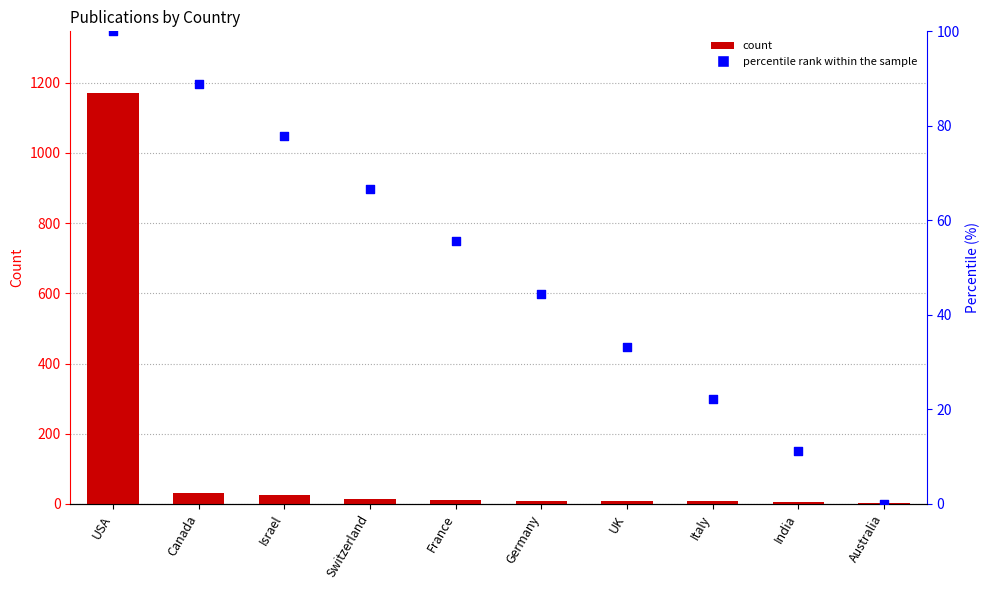

Which series has the largest total across all categories?

Count